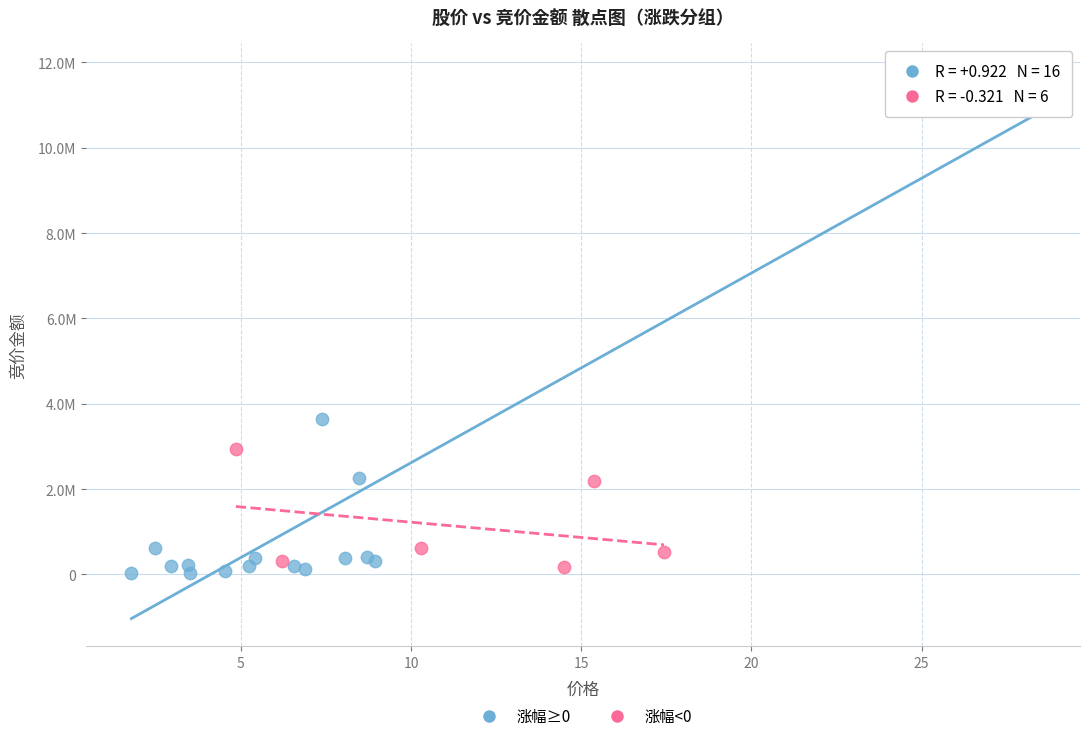

Which series contains the lowest Y value?

涨幅≥0